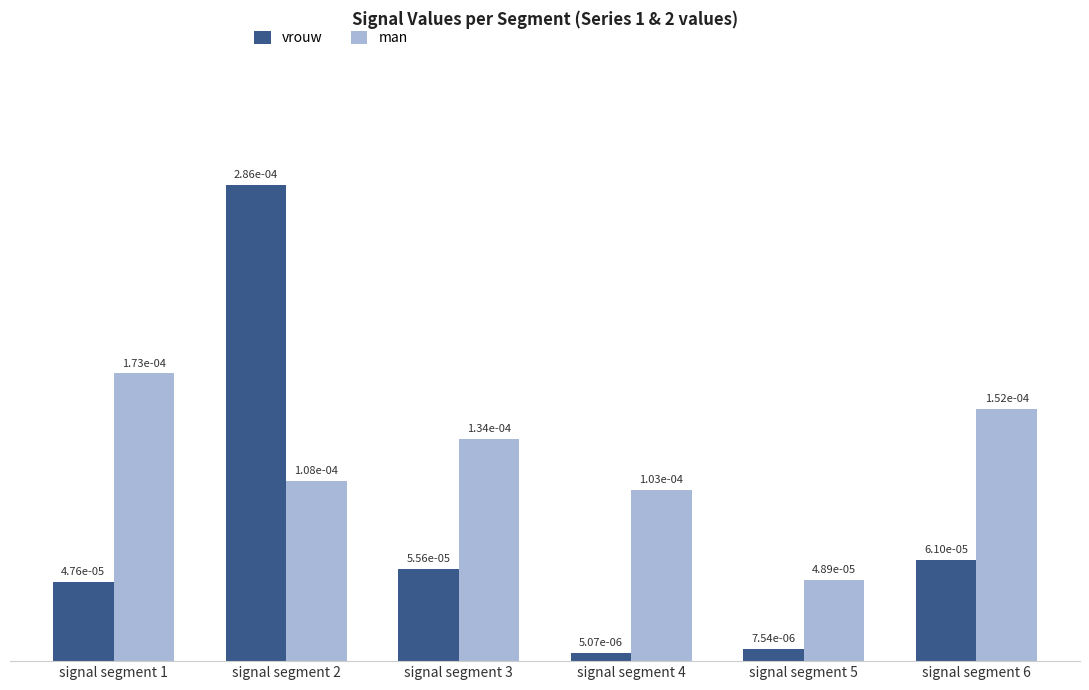

At how many categories does at least one series exceed 0?

6